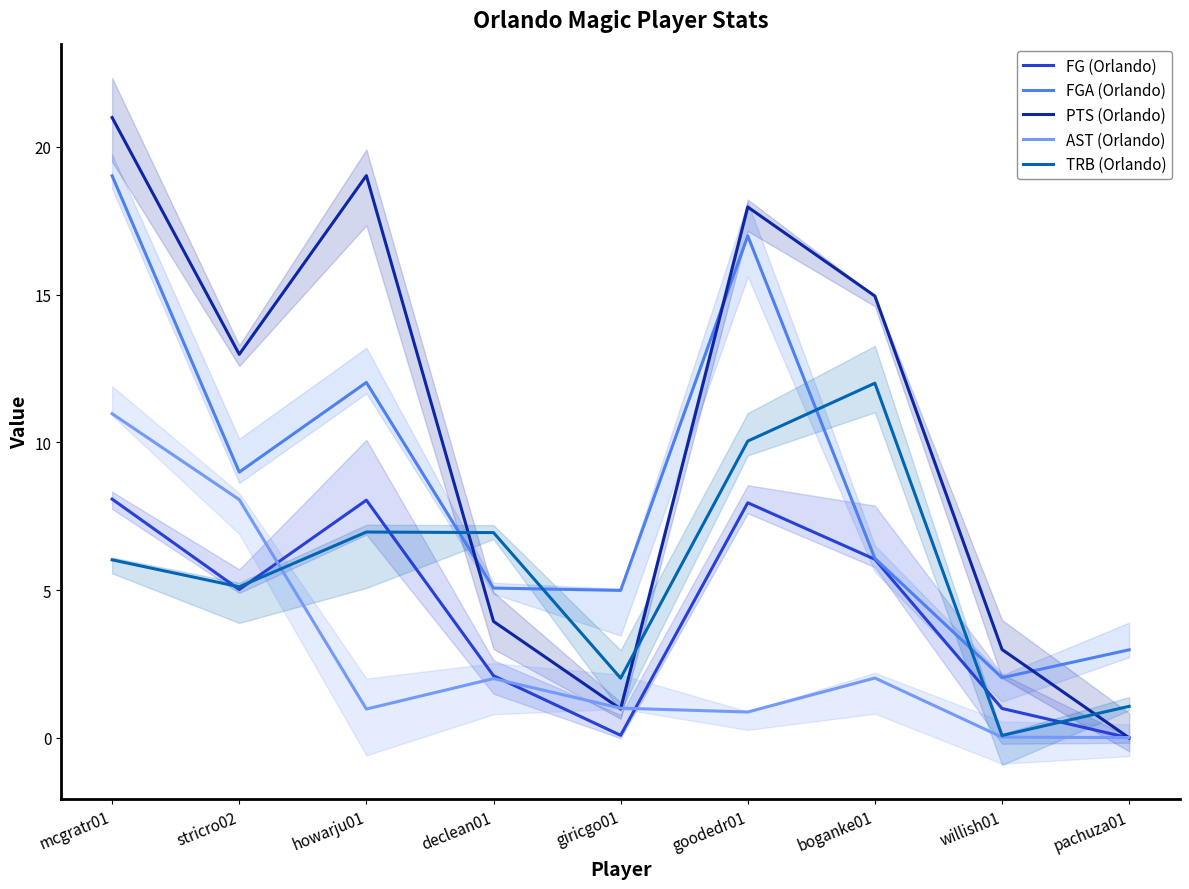

What is the approximate value of PTS (Orlando) at stricro02?

13.0